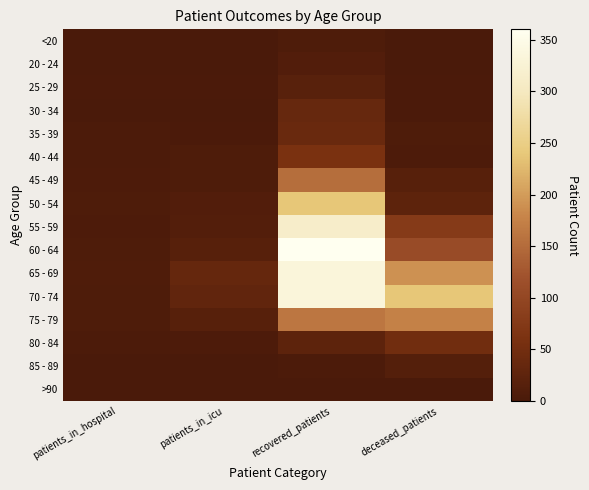

Which series has the widest spread of values?

60 - 64